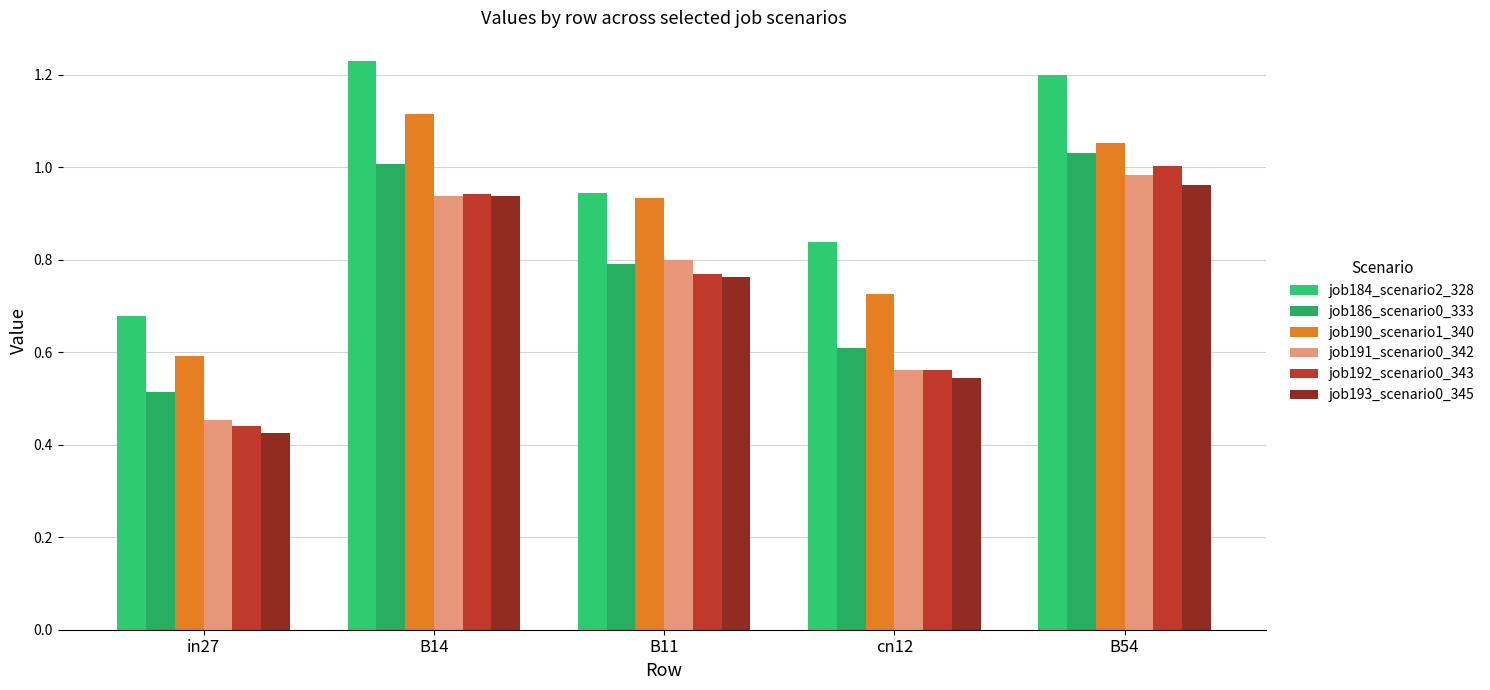

True or false: job184_scenario2_328 has a value of 0.9 at B14.

False